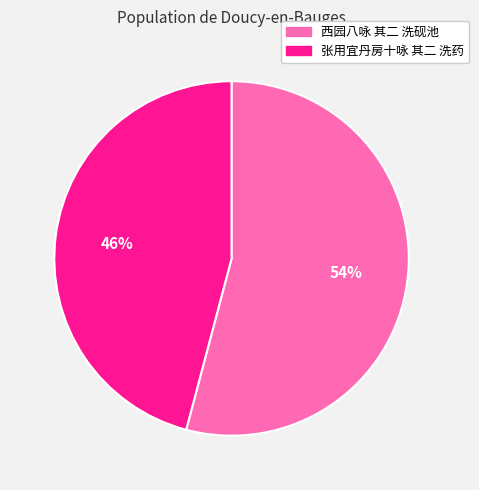

Between 张用宜丹房十咏 其二 洗药 and 西园八咏 其二 洗砚池, which is larger?

西园八咏 其二 洗砚池